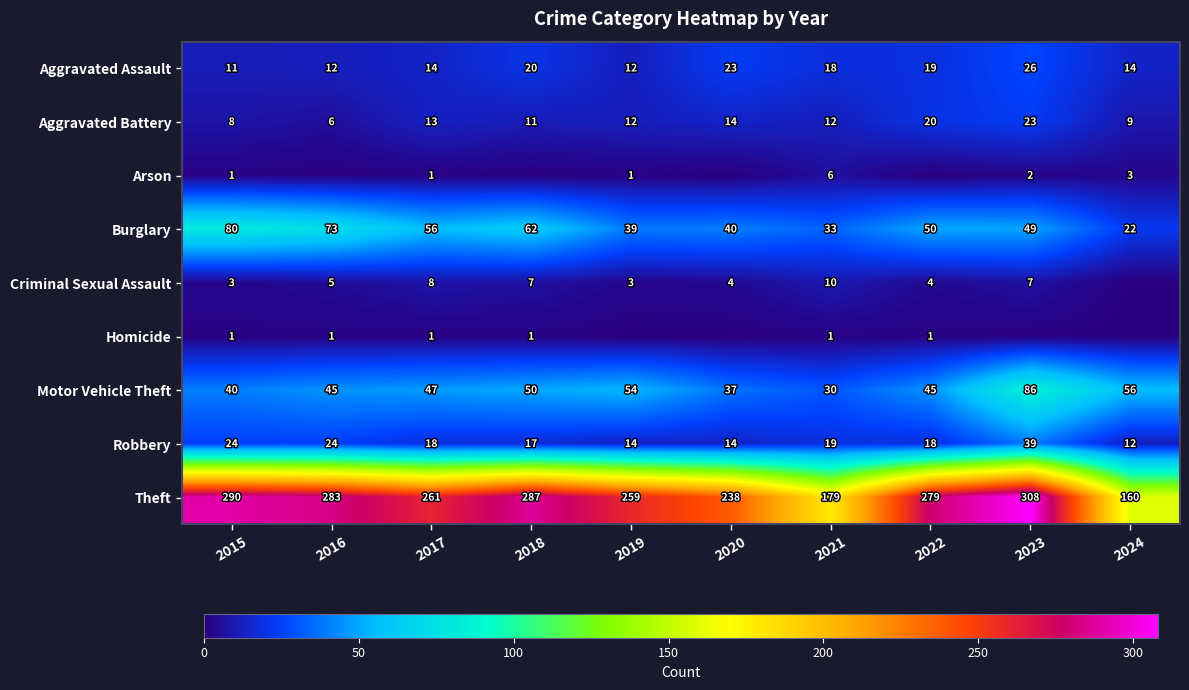

Rank the series at 2021 from lowest to highest value.

Homicide, Arson, Criminal Sexual Assault, Aggravated Battery, Aggravated Assault, Robbery, Motor Vehicle Theft, Burglary, Theft